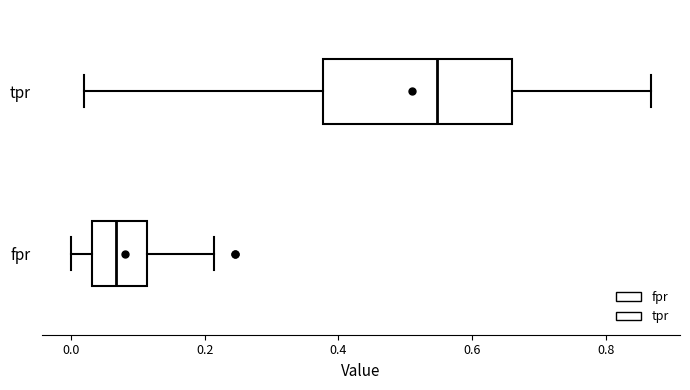

Which box's median line is the furthest to the left?

fpr